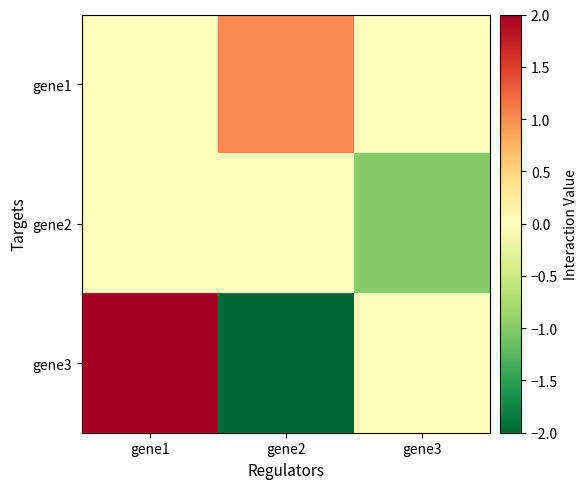

At how many categories does at least one series exceed 0?

2